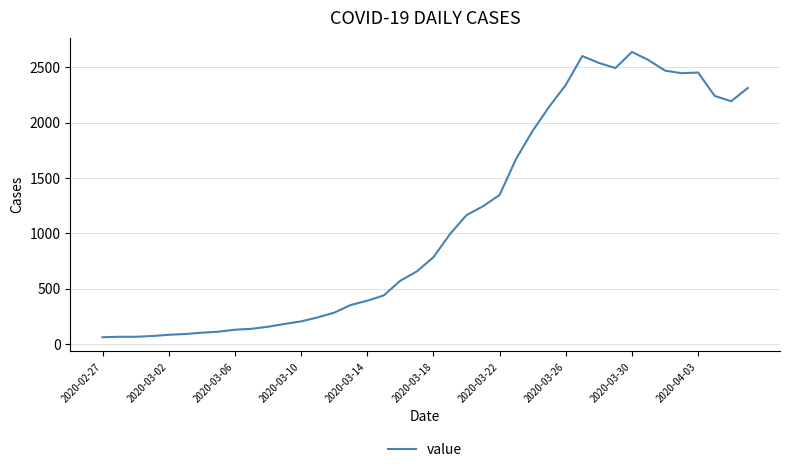

Is this an area chart (filled region under the line)?

No